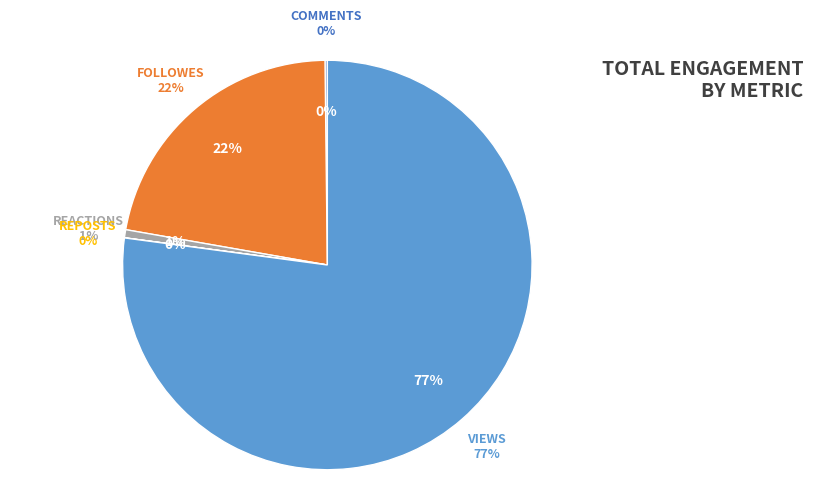

True or false: REACTIONS accounts for 1% of the total.

True